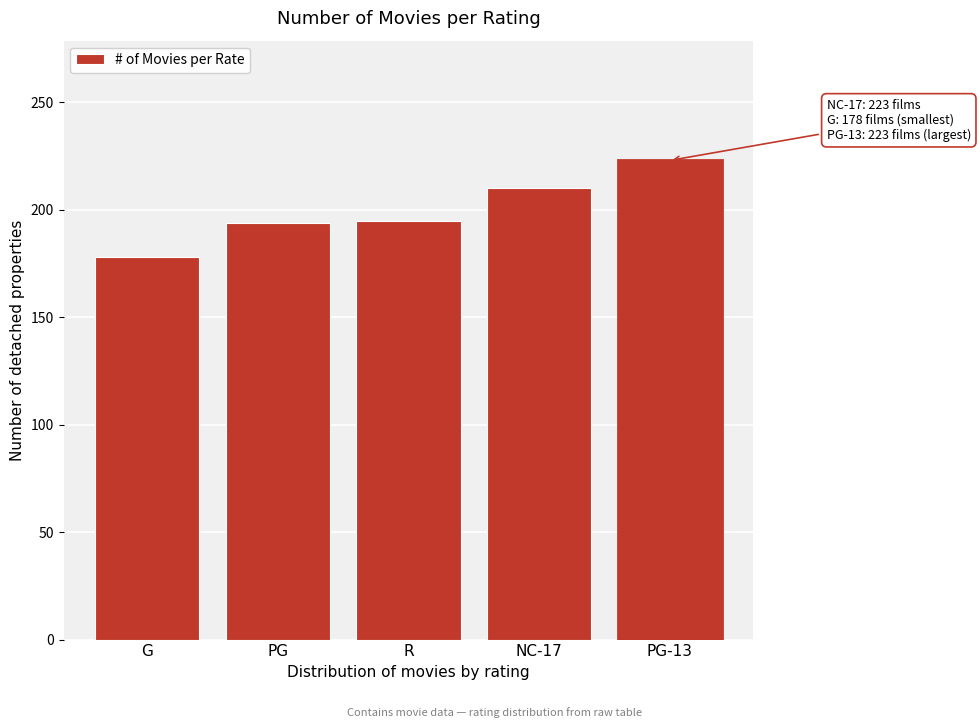

Which has a higher value, PG or PG-13?

PG-13